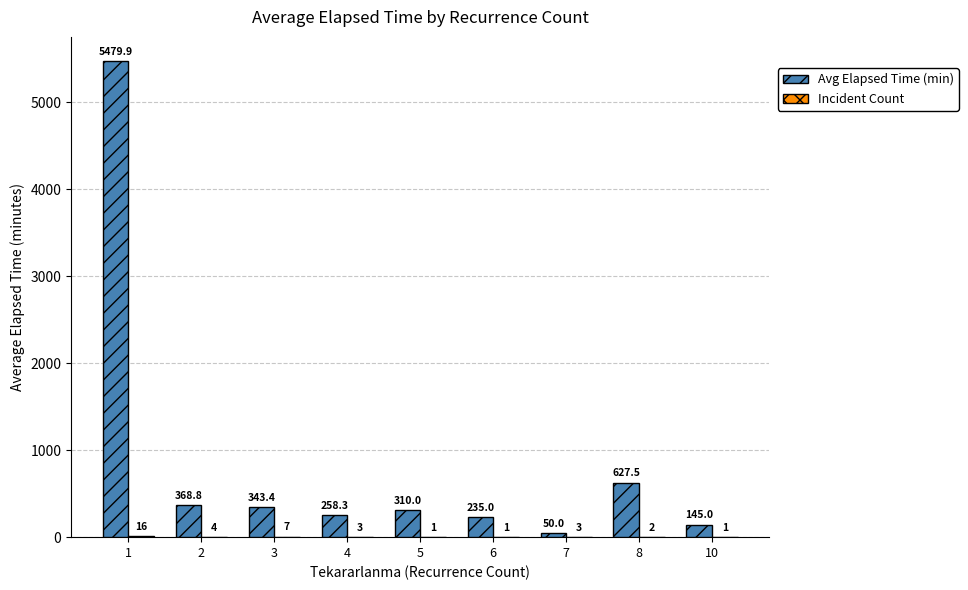

Between 4 and 10, which series saw the biggest shift?

Avg Elapsed Time (min)